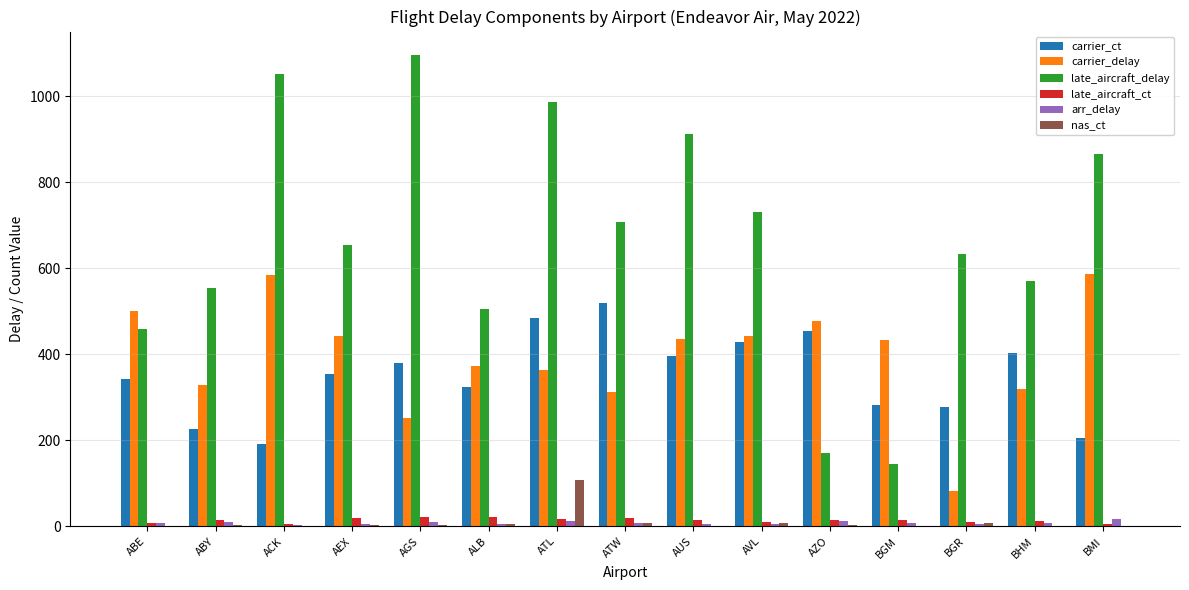

How many values in the nas_ct series exceed 3?

8